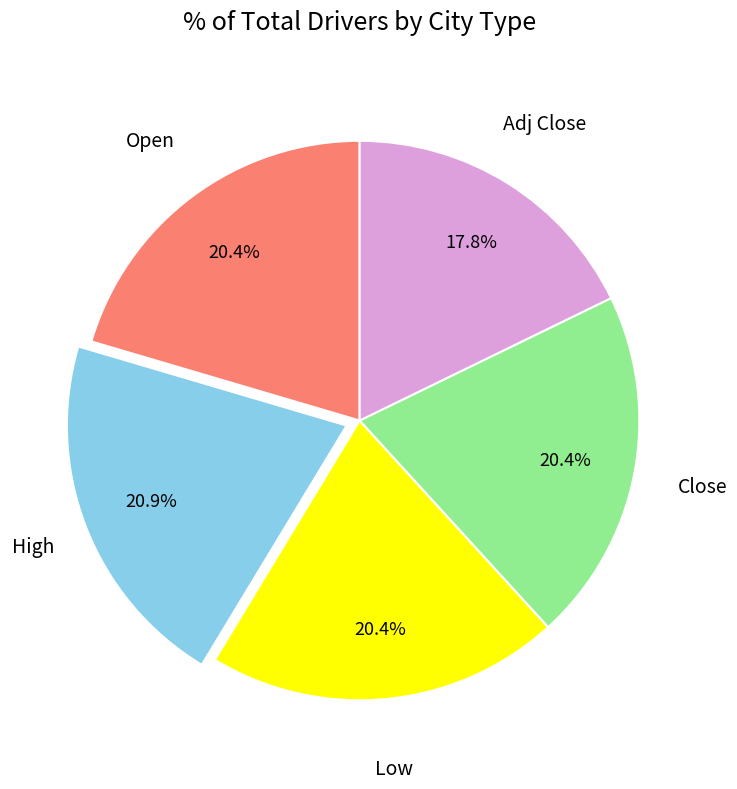

Is there a majority slice in this chart?

No